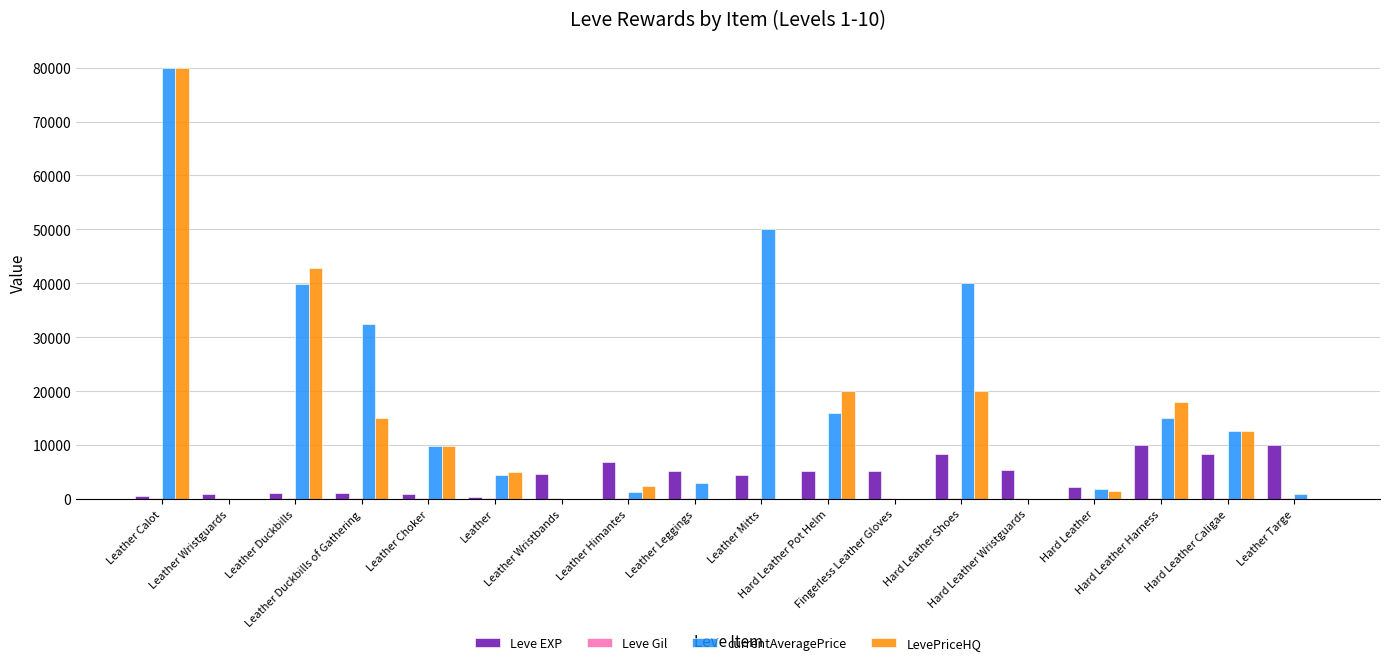

What is the greatest value displayed?

80000